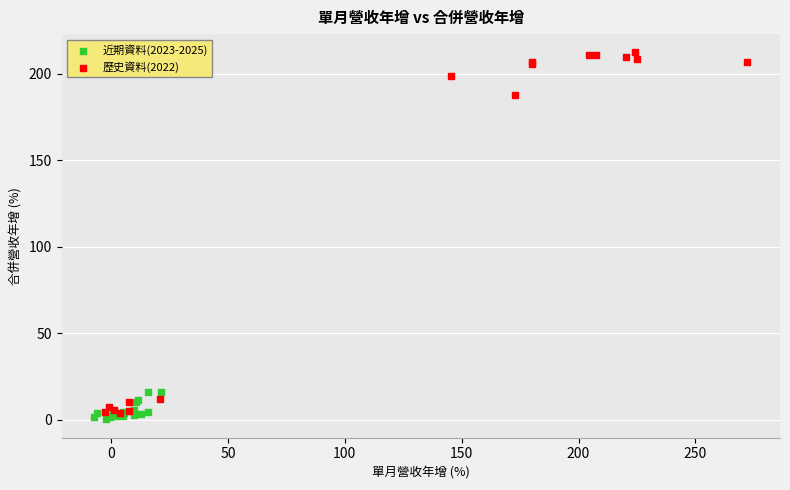

What are all the series names shown in the legend?

近期資料(2023-2025), 歷史資料(2022)